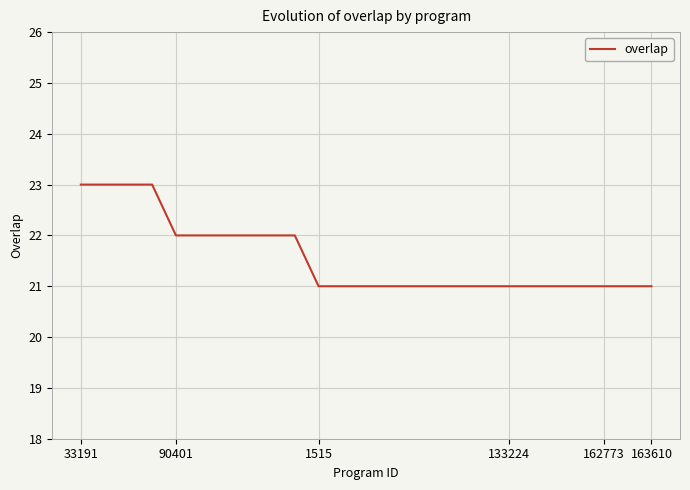

What is the sum of all values?

539